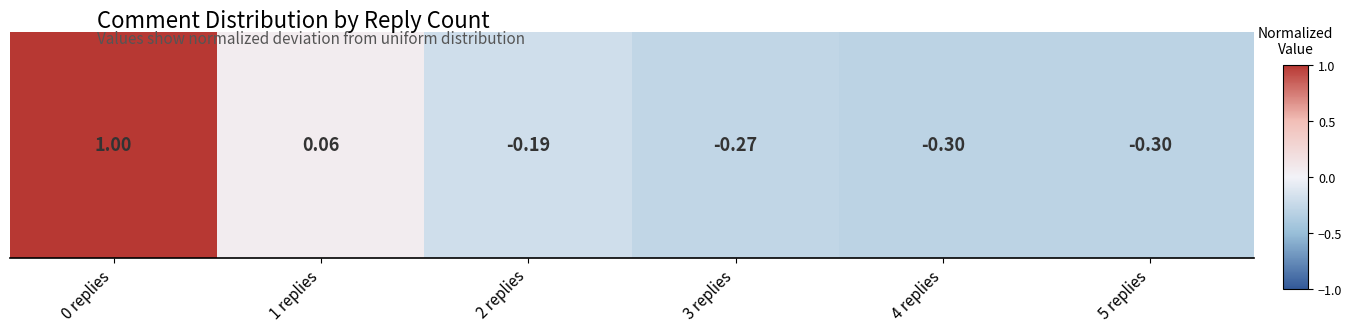

What is the maximum value shown in the chart?

1.0